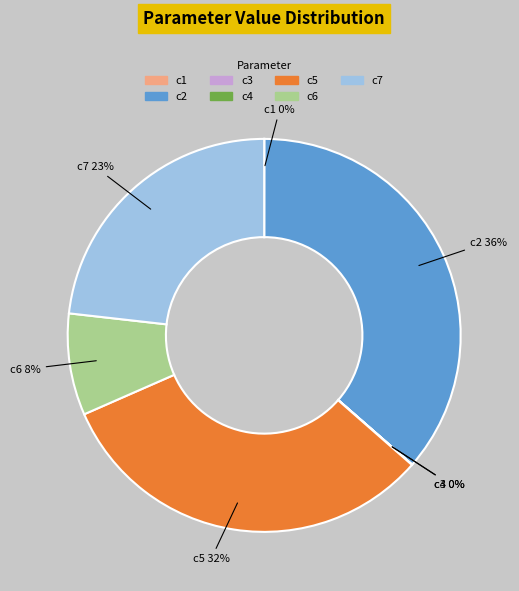

What is the largest slice in the pie chart?

c2